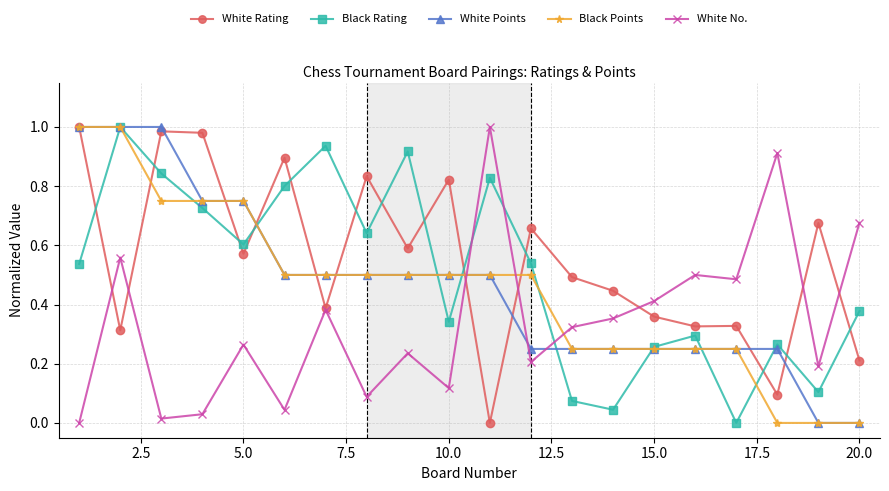

True or false: White Points has a value of 0.0 at 20.0.

True